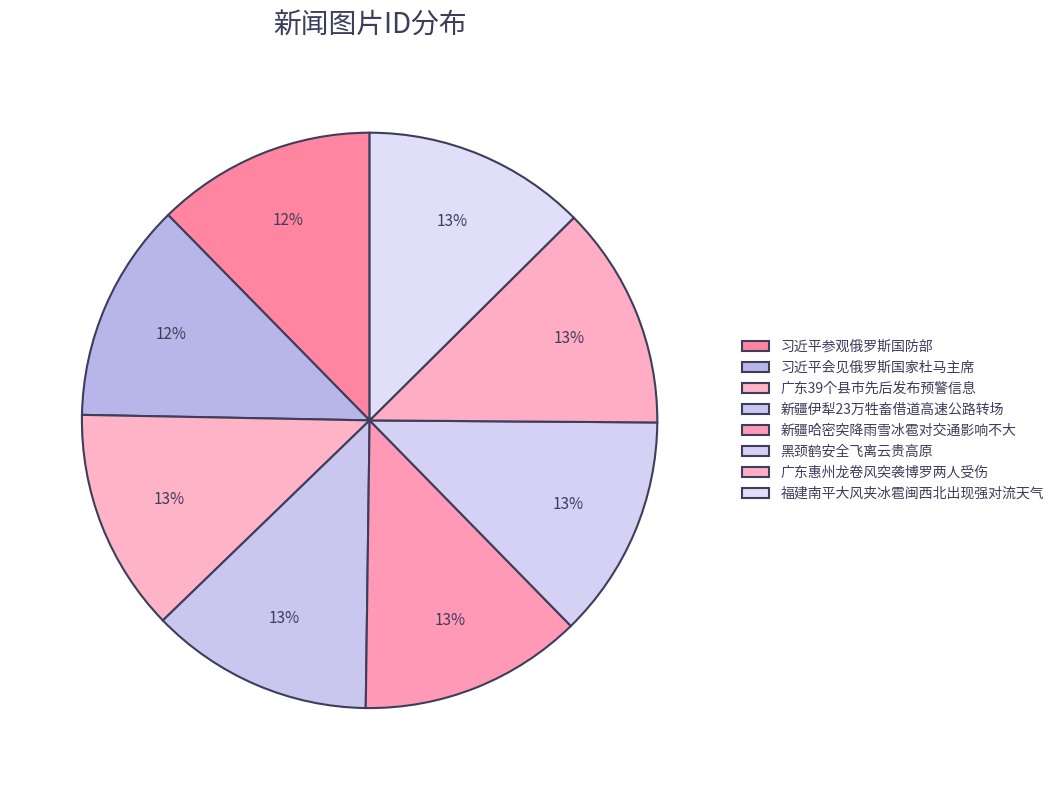

Combined, do 广东惠州龙卷风突袭博罗两人受伤 and 黑颈鹤安全飞离云贵高原 account for over 50%?

No